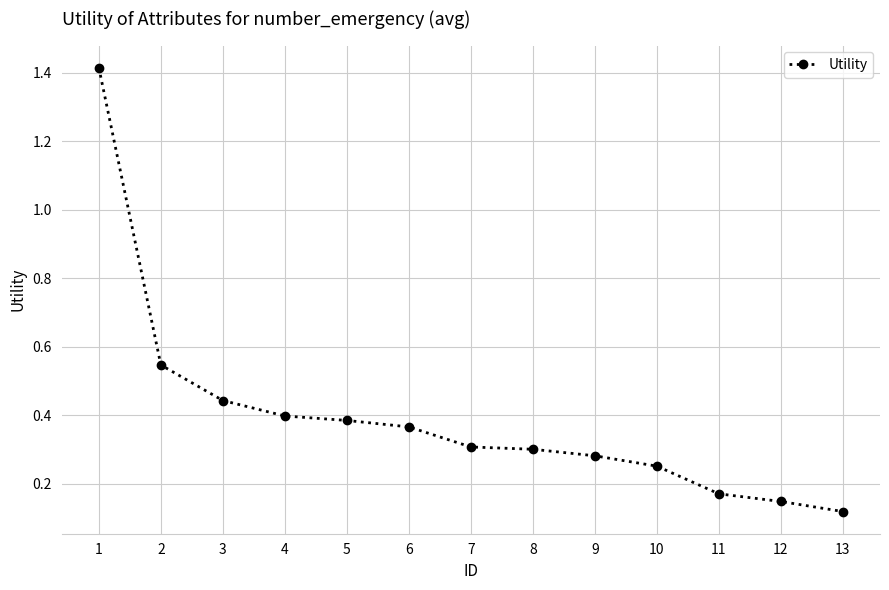

Which has a higher value, 3 or 9?

3